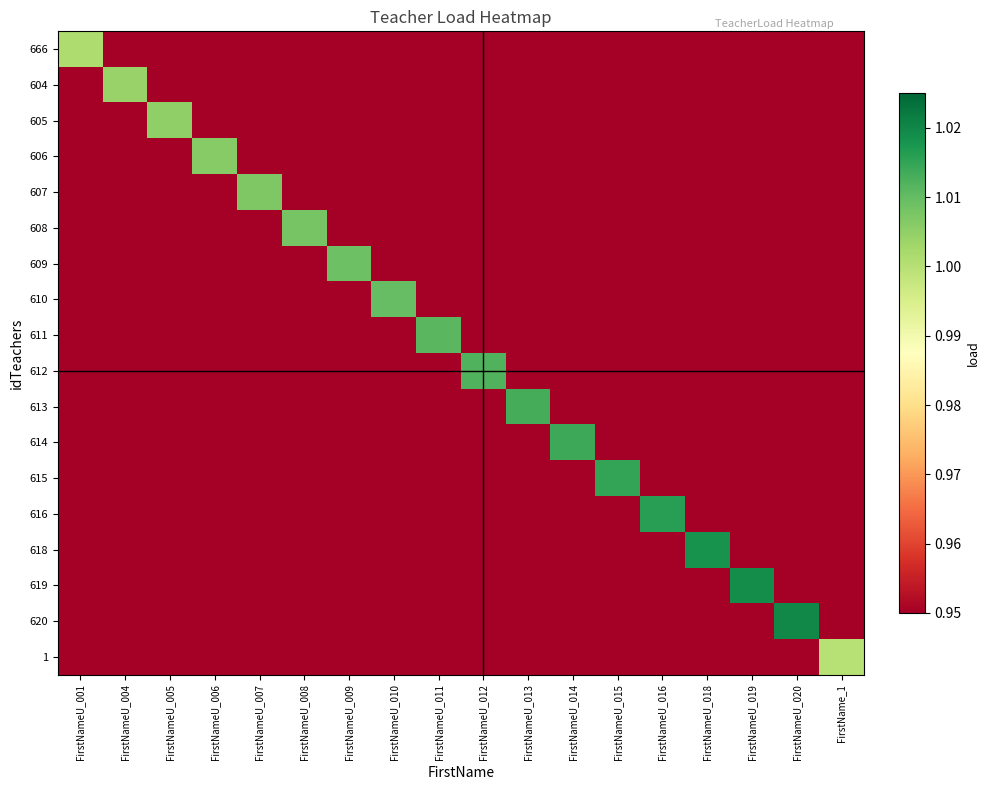

What is the total value across all series at FirstNameU_010?

17.2